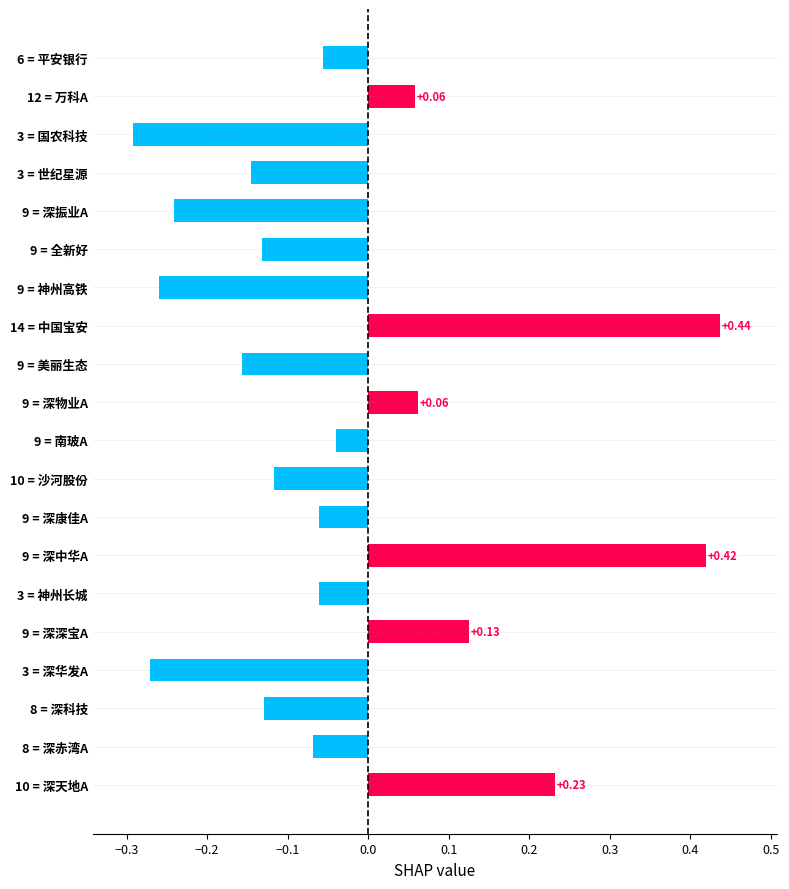

How many values are below zero?

14